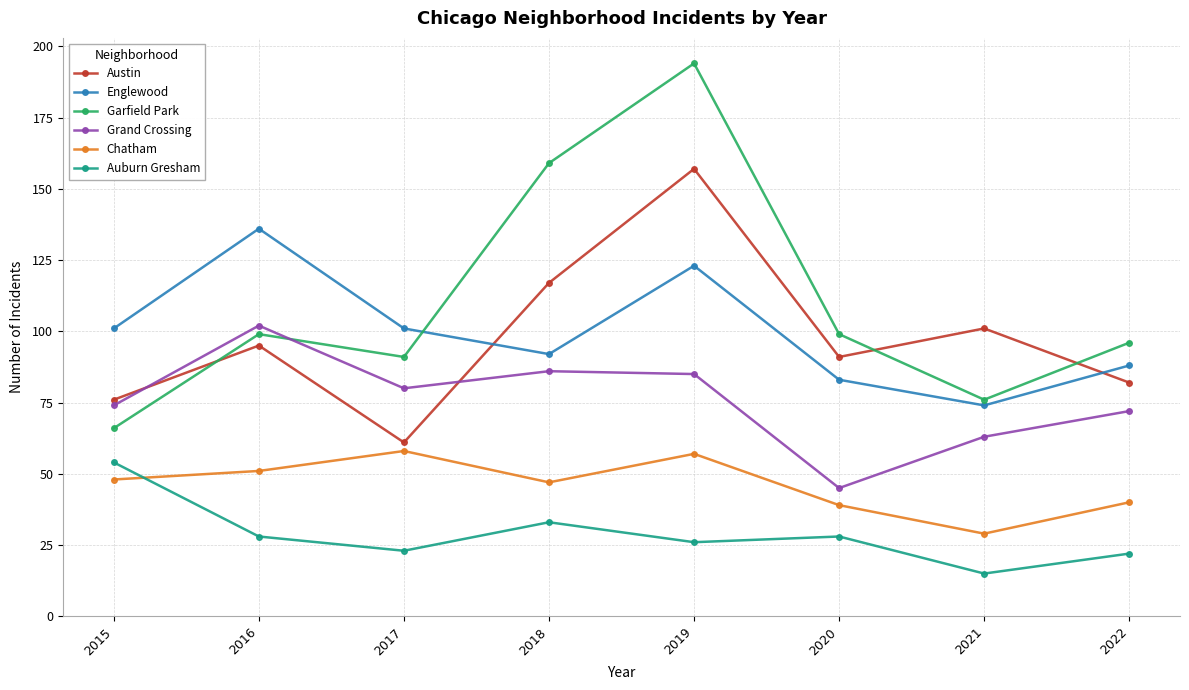

Rank the series at 2022 from highest to lowest value.

Garfield Park, Englewood, Austin, Grand Crossing, Chatham, Auburn Gresham